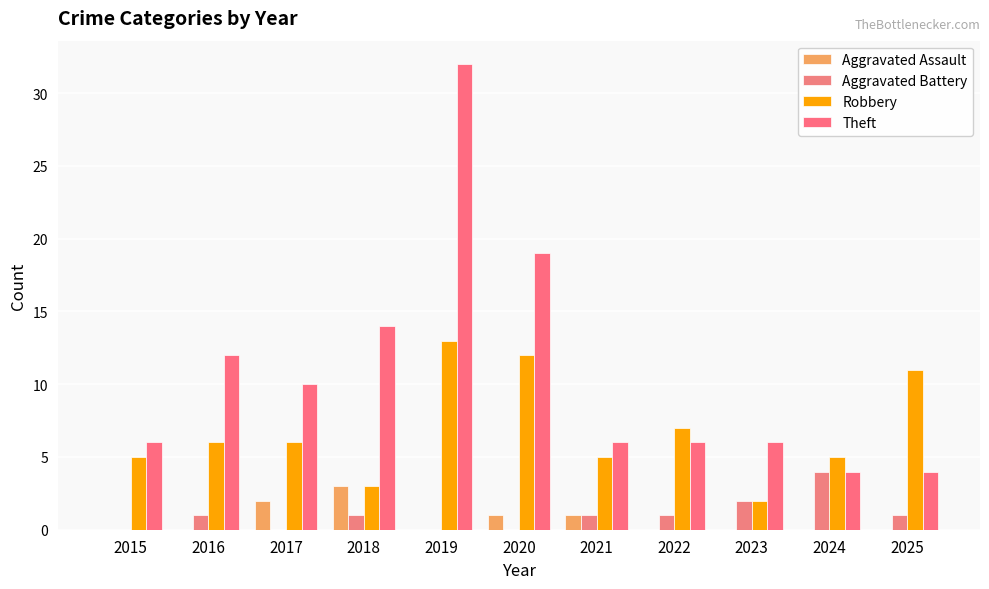

How many series are shown in this chart?

4